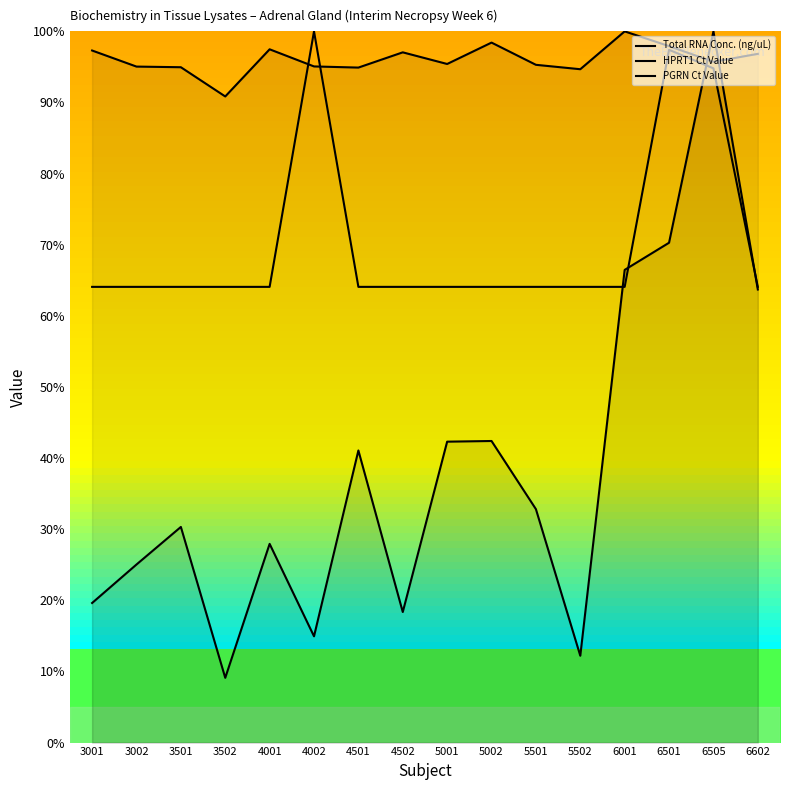

Where is the first local maximum for Total RNA Conc. (ng/uL)?

3501